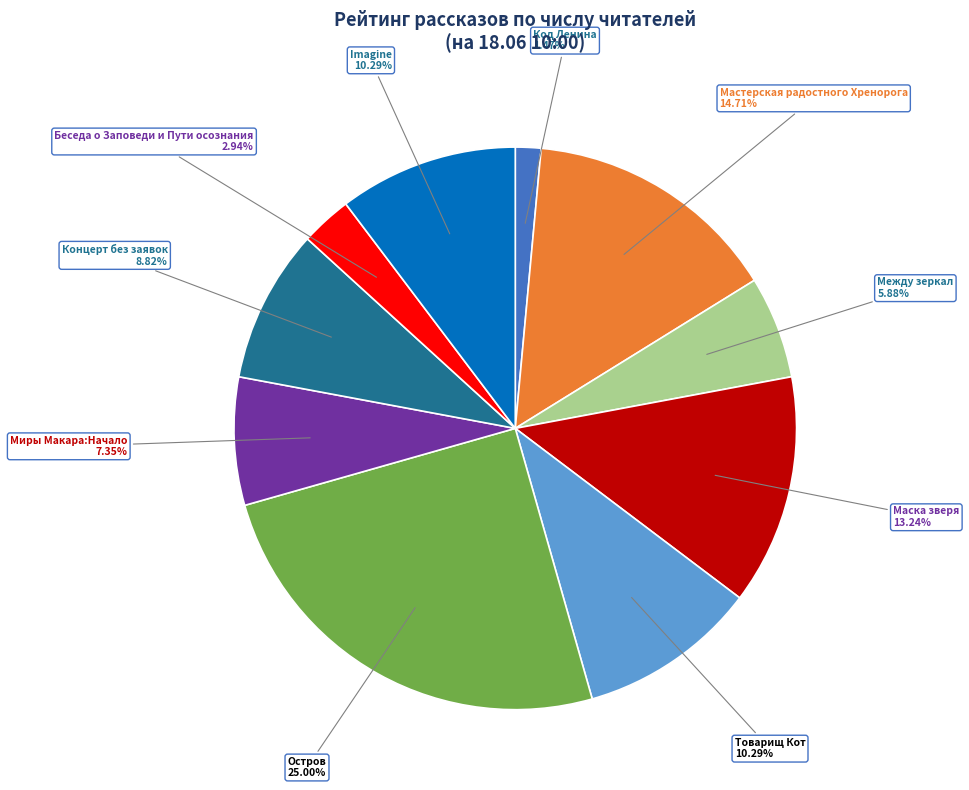

How many segments does this pie chart have?

10